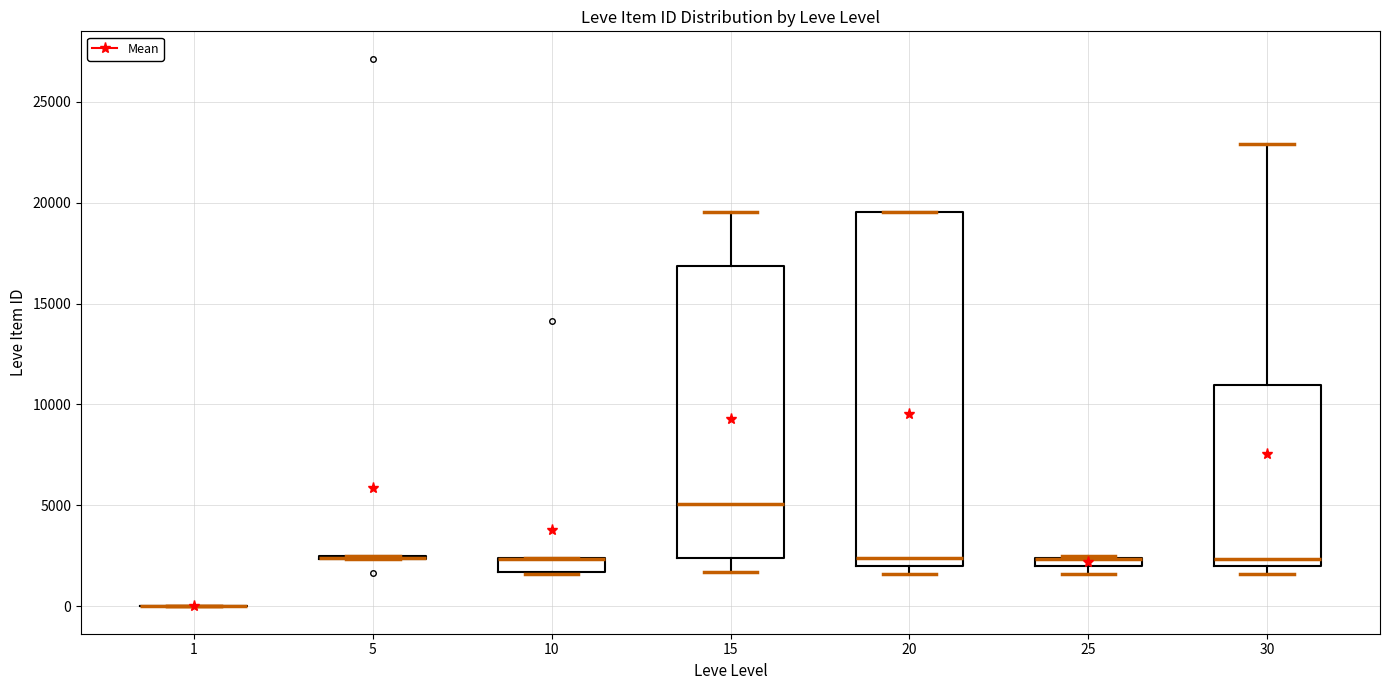

Comparing the boxes themselves (not the whiskers), which one is the tallest?

20